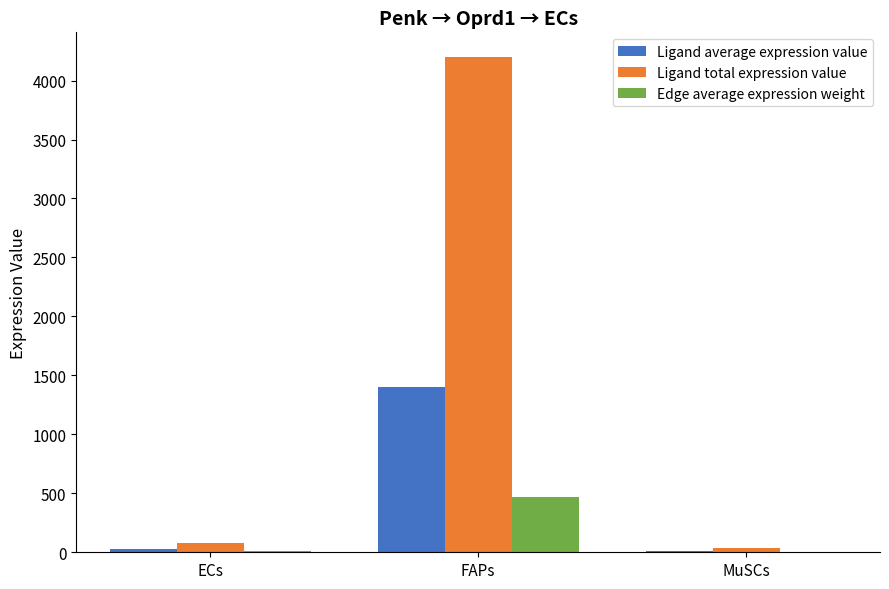

Which series has the largest total across all categories?

Ligand total expression value